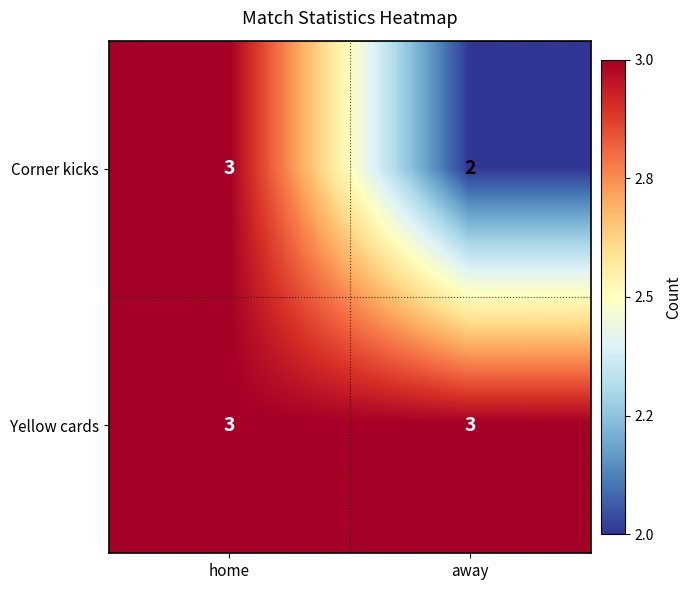

List the series in order of their overall mean, highest first.

Yellow cards, Corner kicks